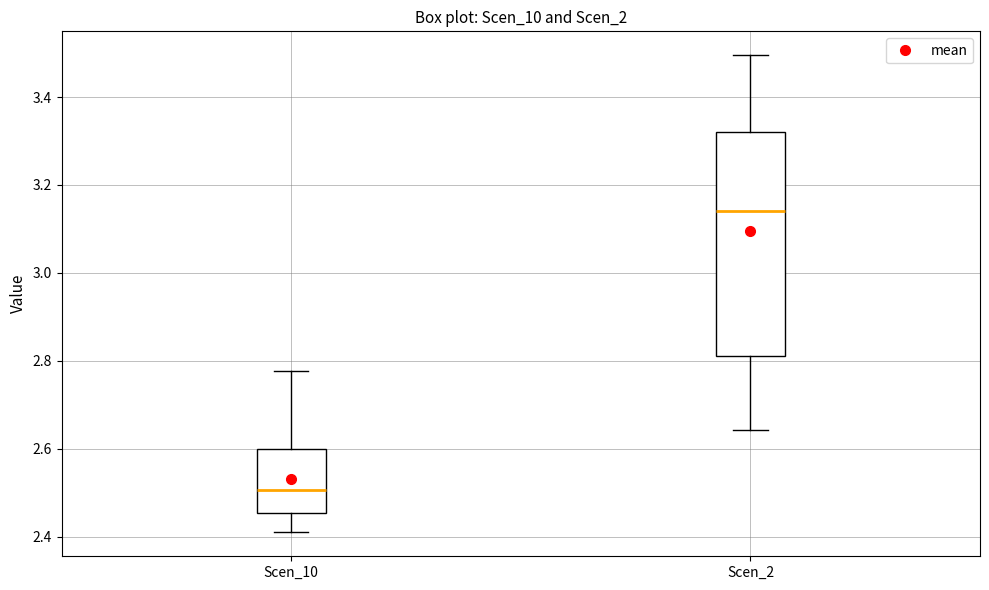

Which box has the highest median line?

Scen_2